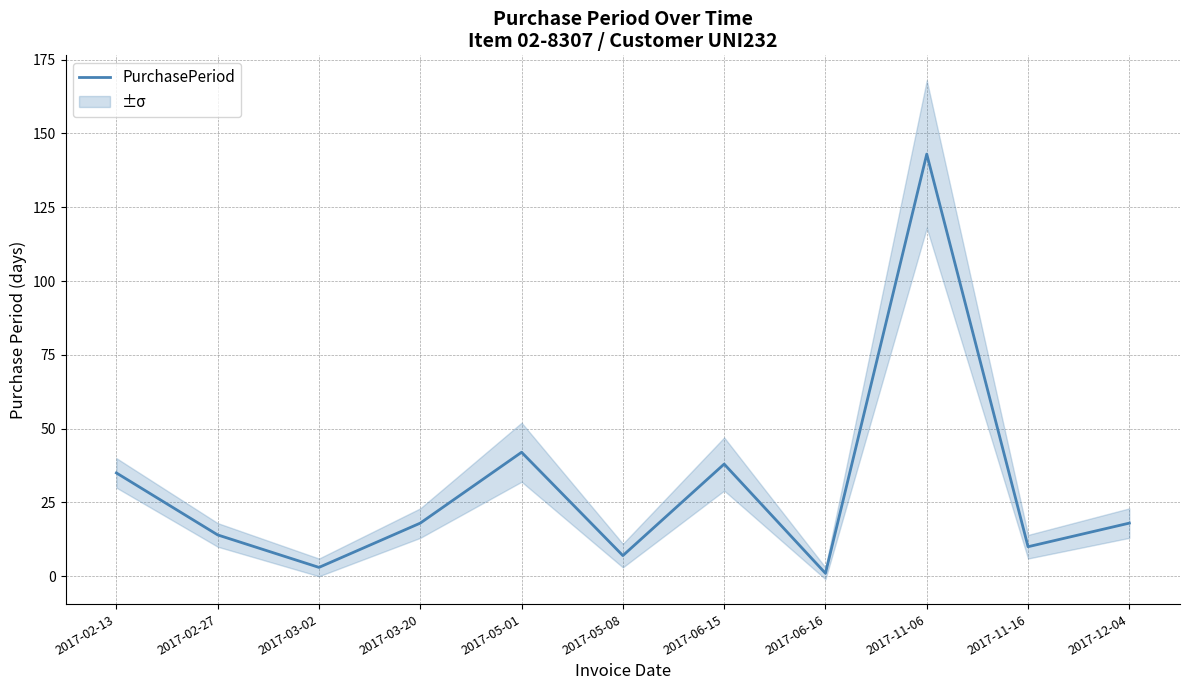

List the labels in order of value, largest first.

2017-11-06, 2017-05-01, 2017-06-15, 2017-02-13, 2017-03-20, 2017-12-04, 2017-02-27, 2017-11-16, 2017-05-08, 2017-03-02, 2017-06-16